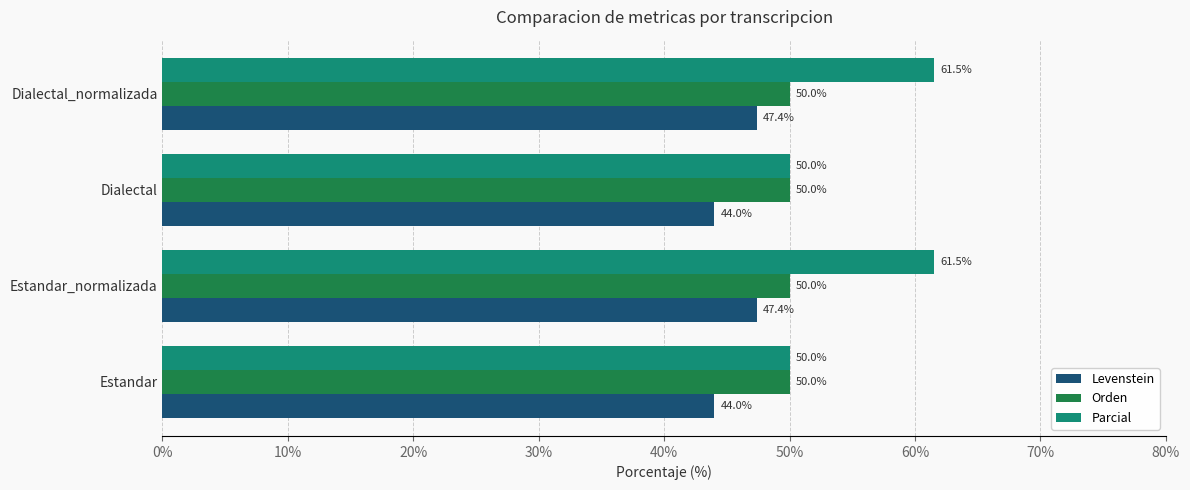

What is the total value across all series at Estandar?

144.0